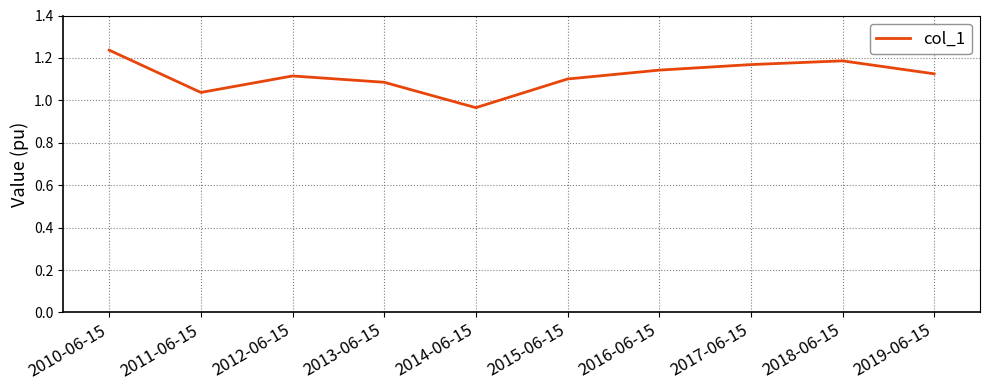

At which label does the data first exceed 1?

2010-06-15